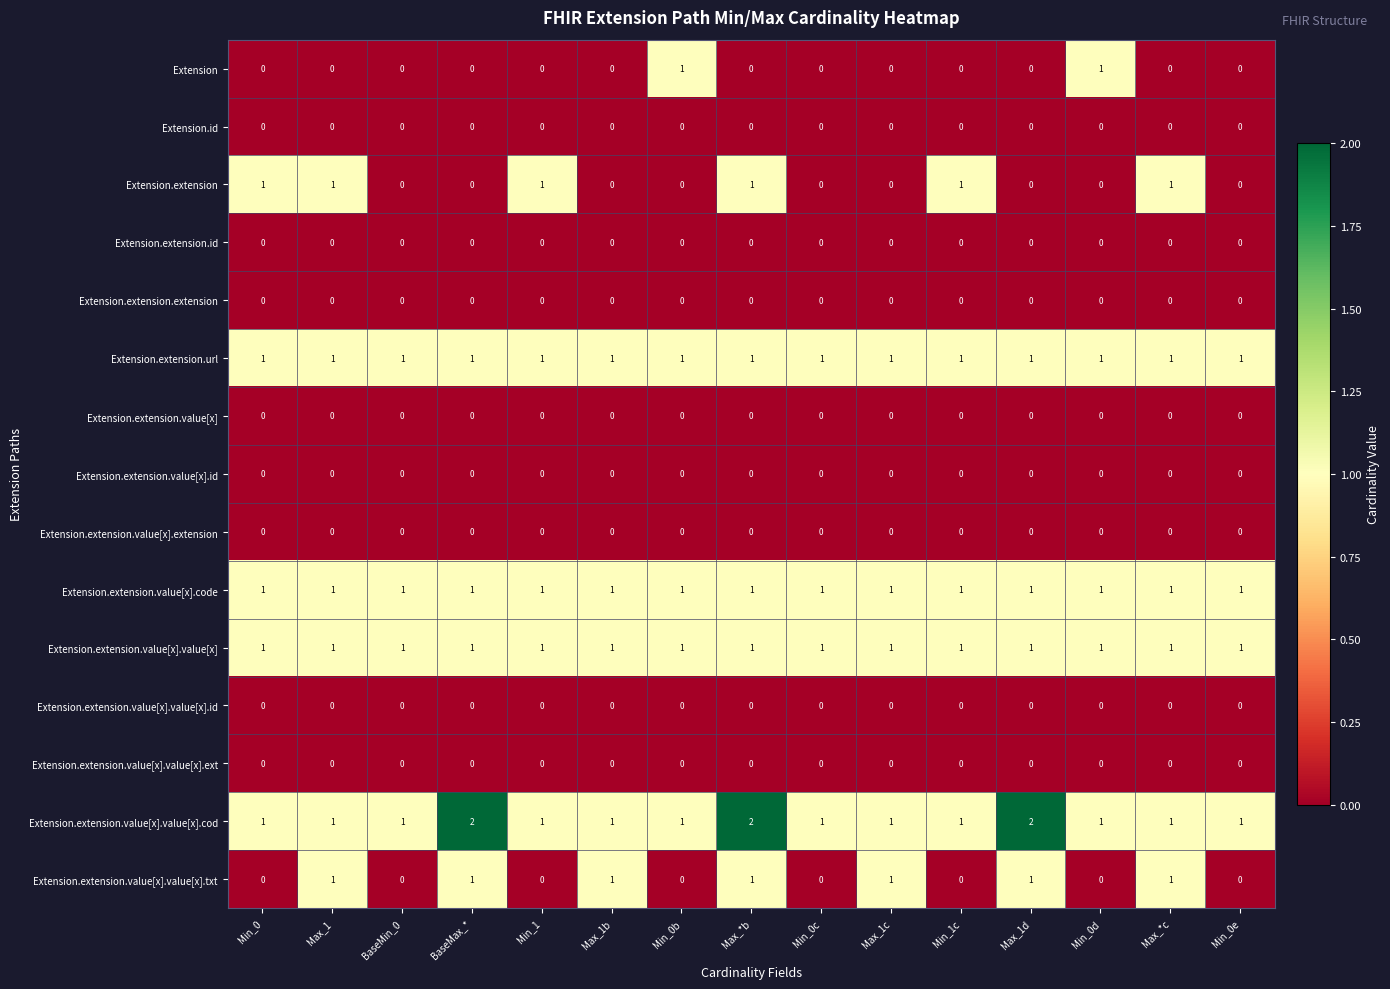

What is the sum of all Extension.extension.url values?

15